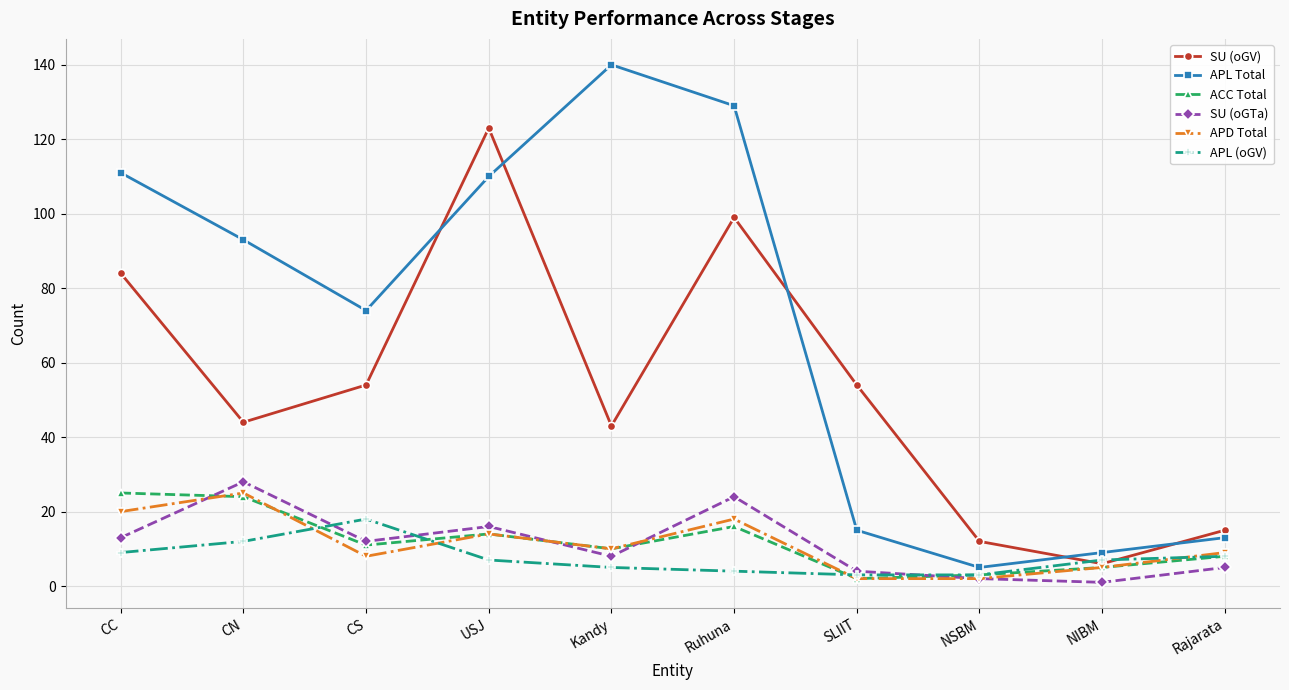

What is the difference between the second highest and second lowest values in the ACC Total series?

21